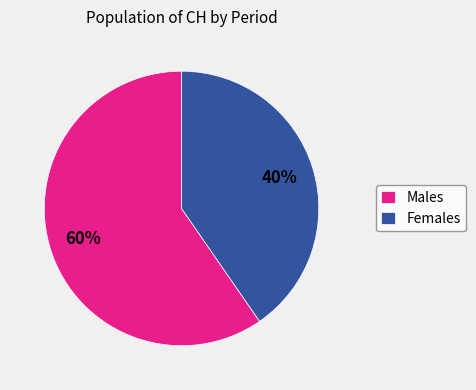

How many slices are in this pie chart?

2